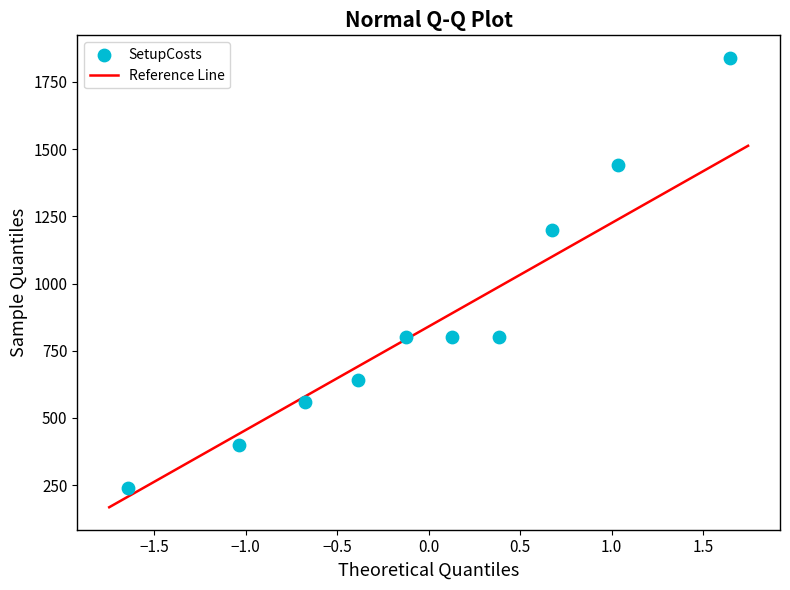

What is the average Y value?

872